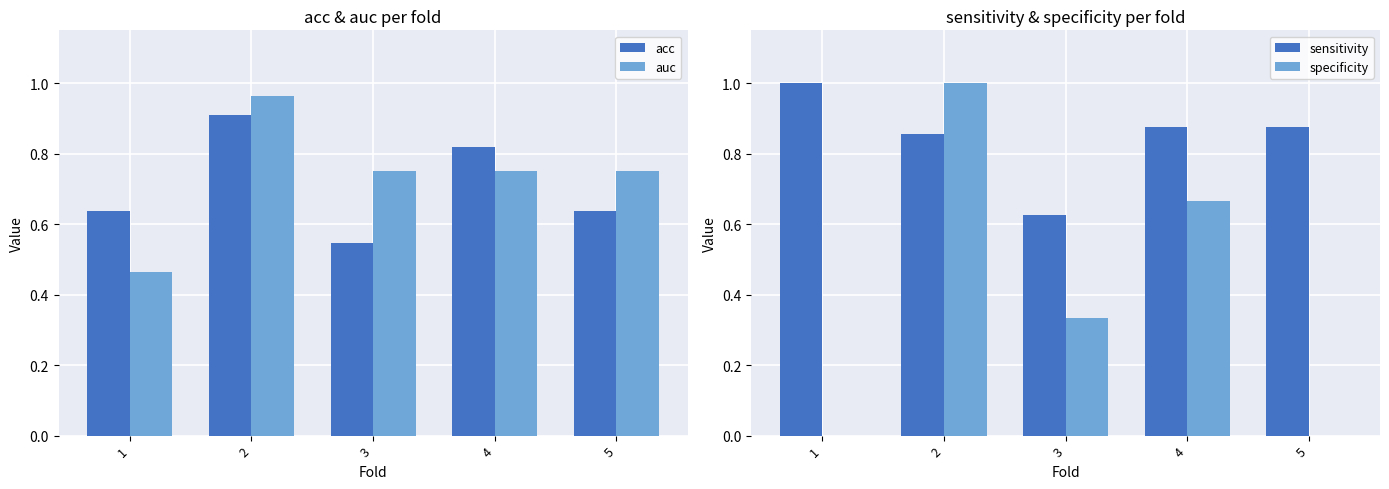

At which label is acc closest to 0?

3